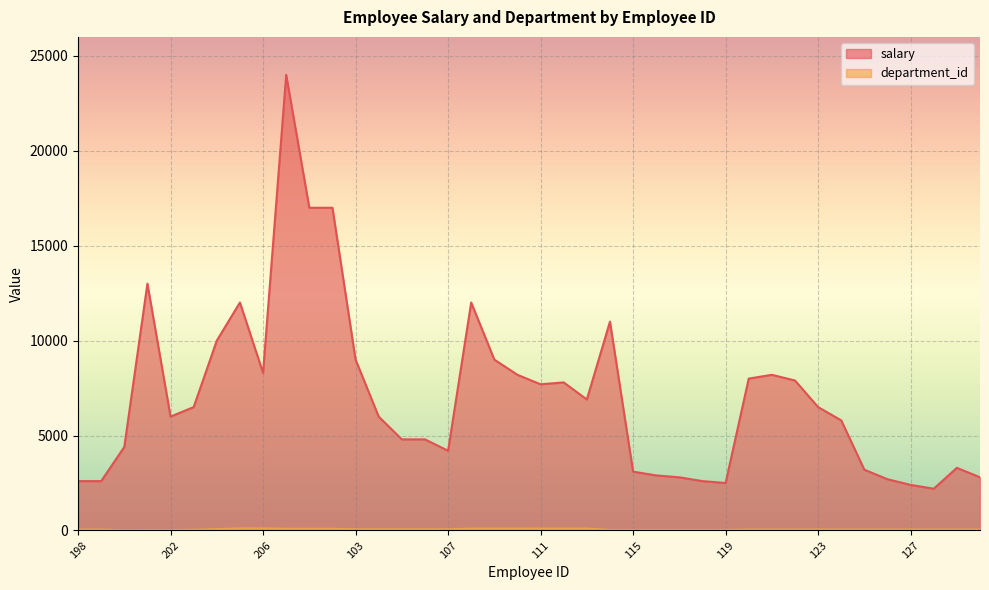

Which series has the largest total across all categories?

salary